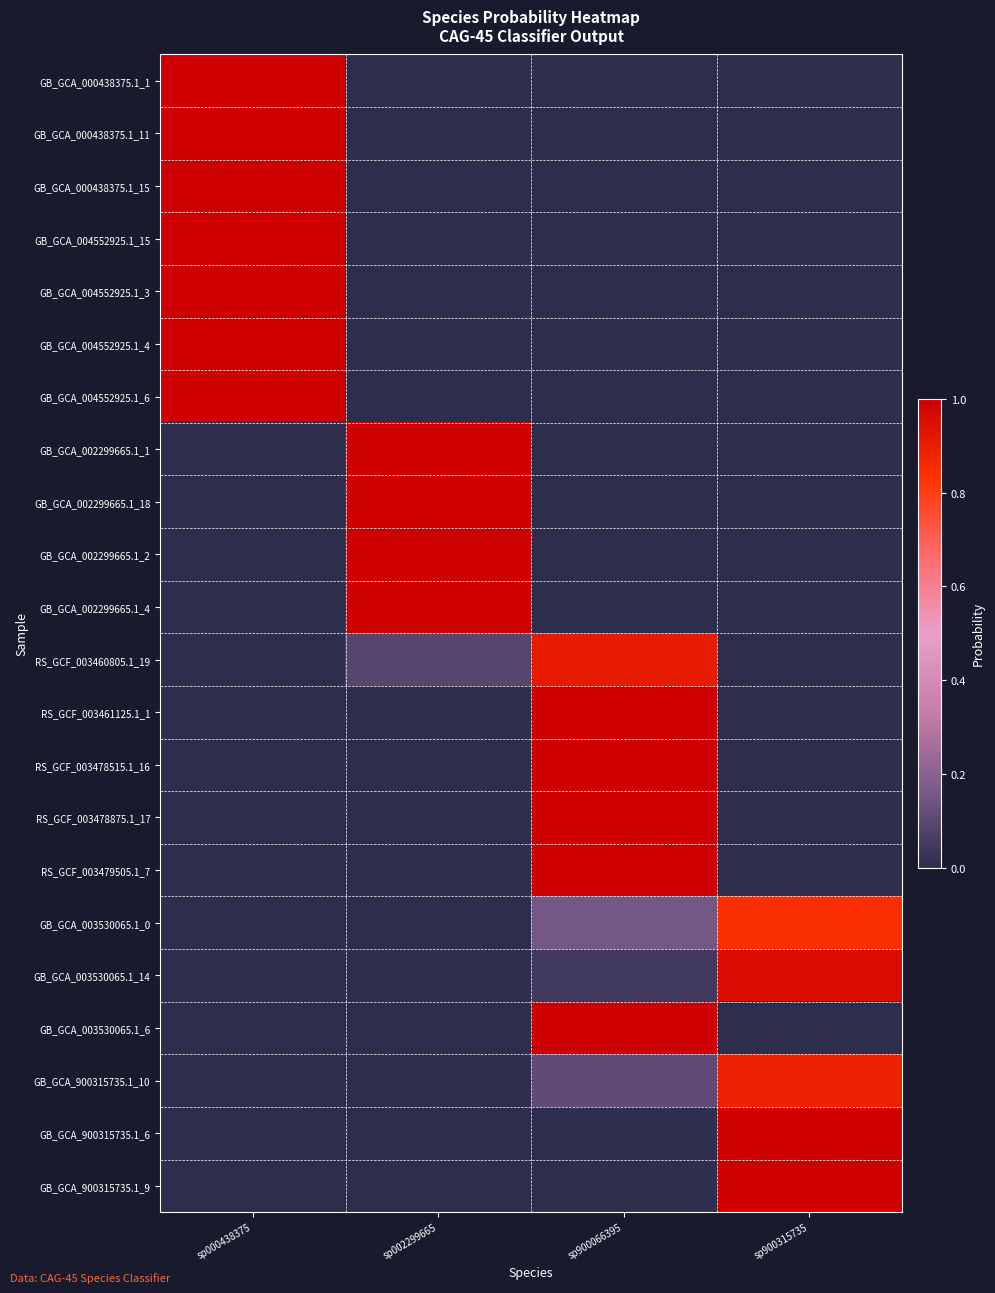

Which has a higher value, sp900315735 or sp002299665?

sp900315735